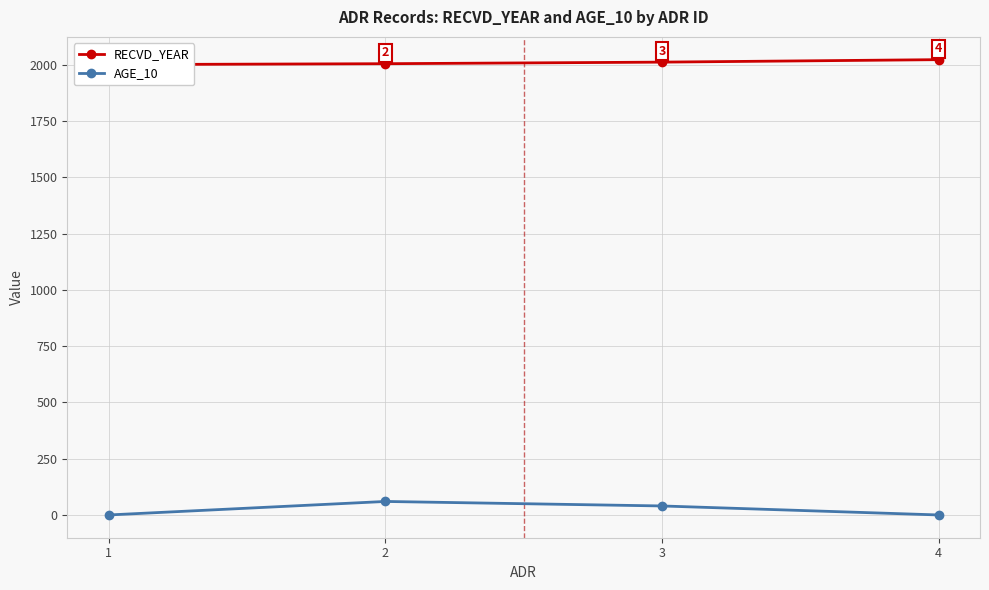

Is it true that RECVD_YEAR equals 2001 at 1?

True